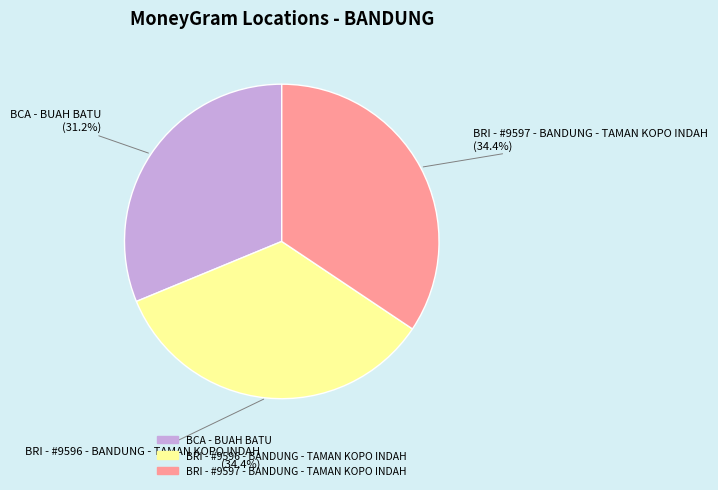

True or false: BRI - #9596 - BANDUNG - TAMAN KOPO INDAH accounts for 27% of the total.

False